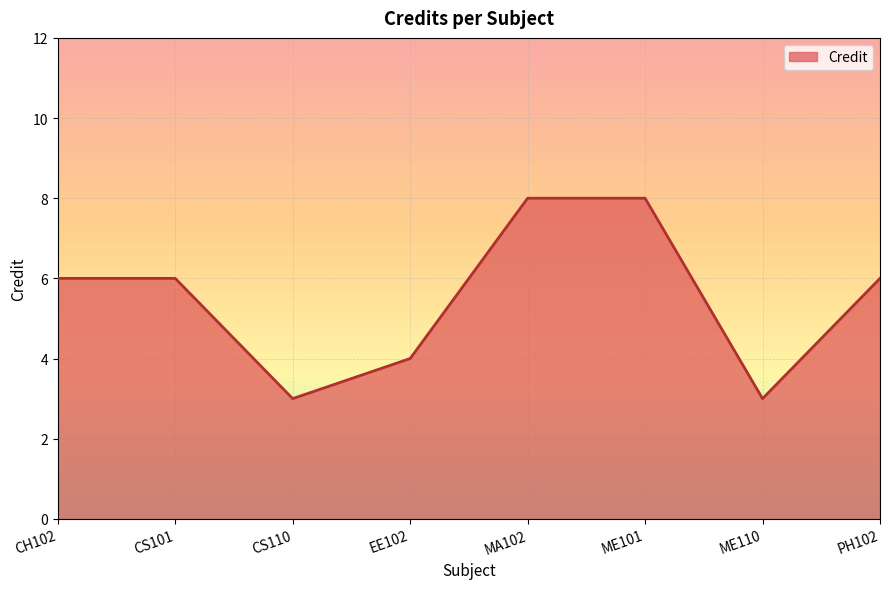

What position from the right is PH102?

1